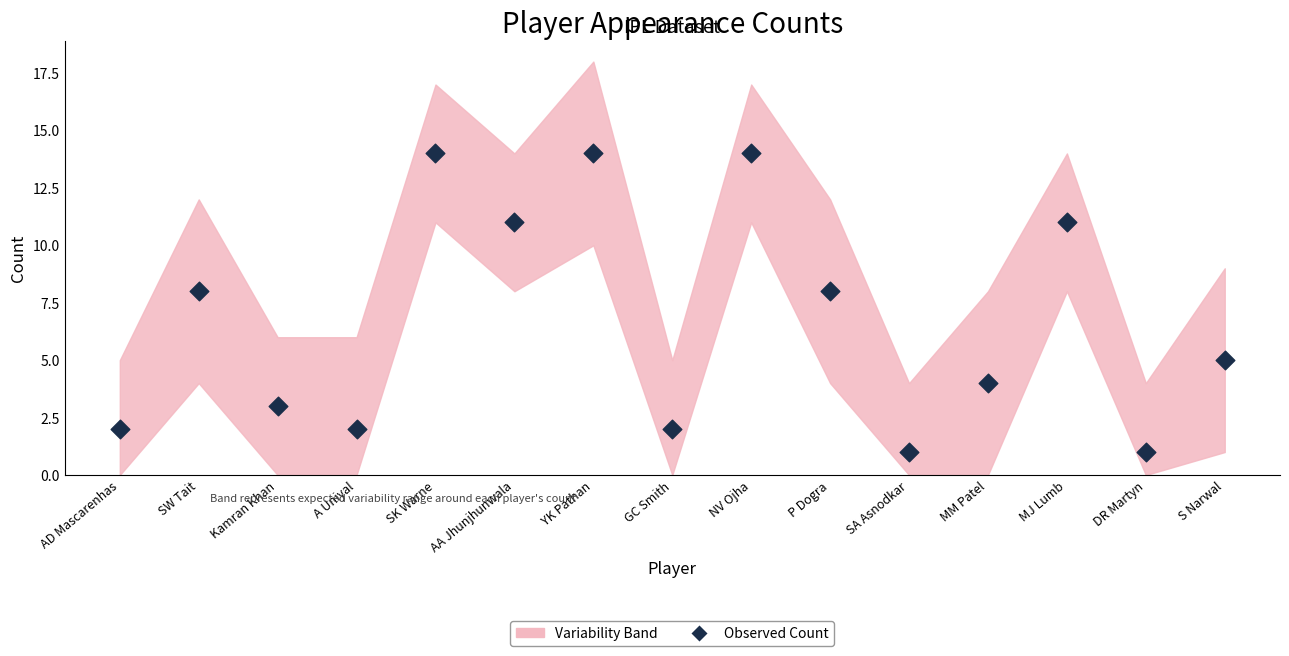

What is the range of Y values (max minus min)?

13